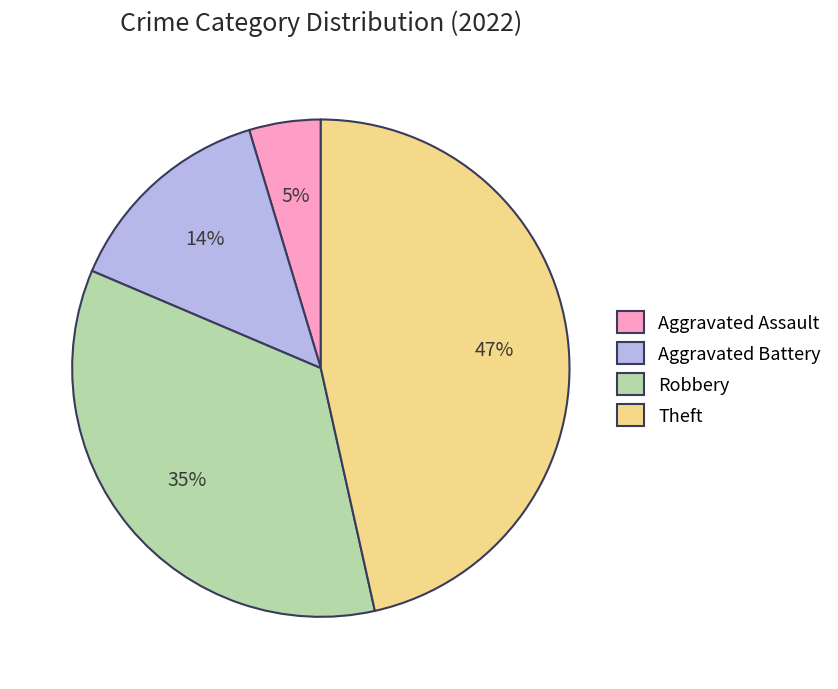

Do Aggravated Assault and Robbery together represent more than half of the pie?

No